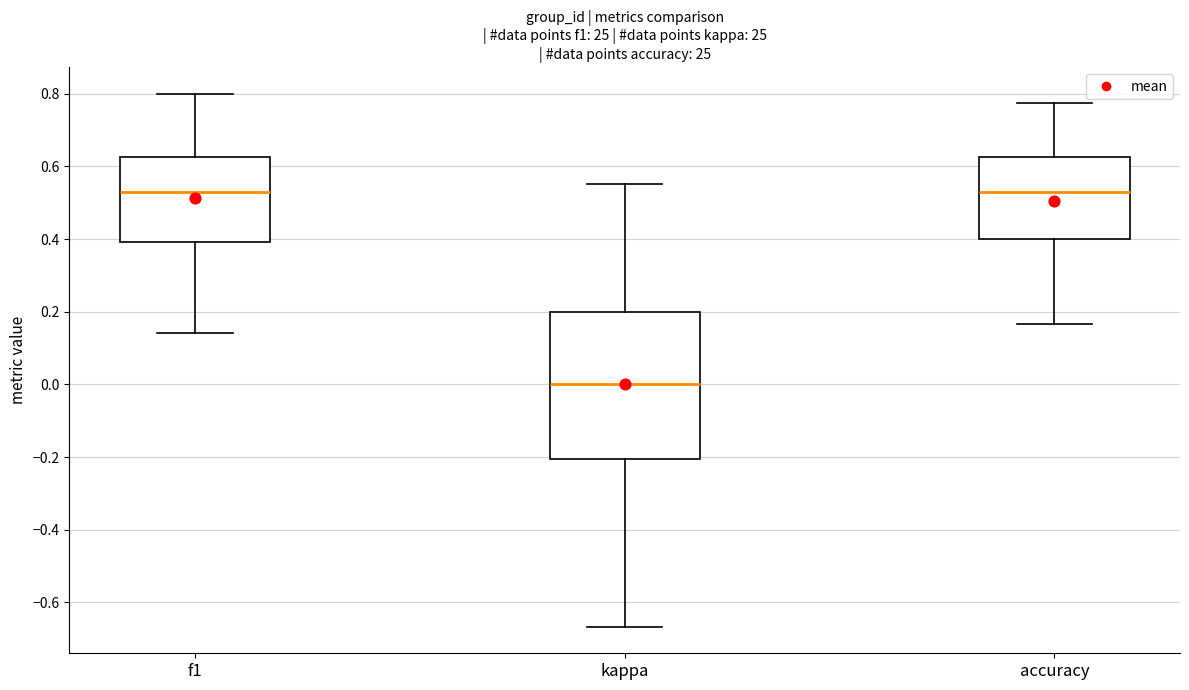

Which box has the lowest median line?

kappa